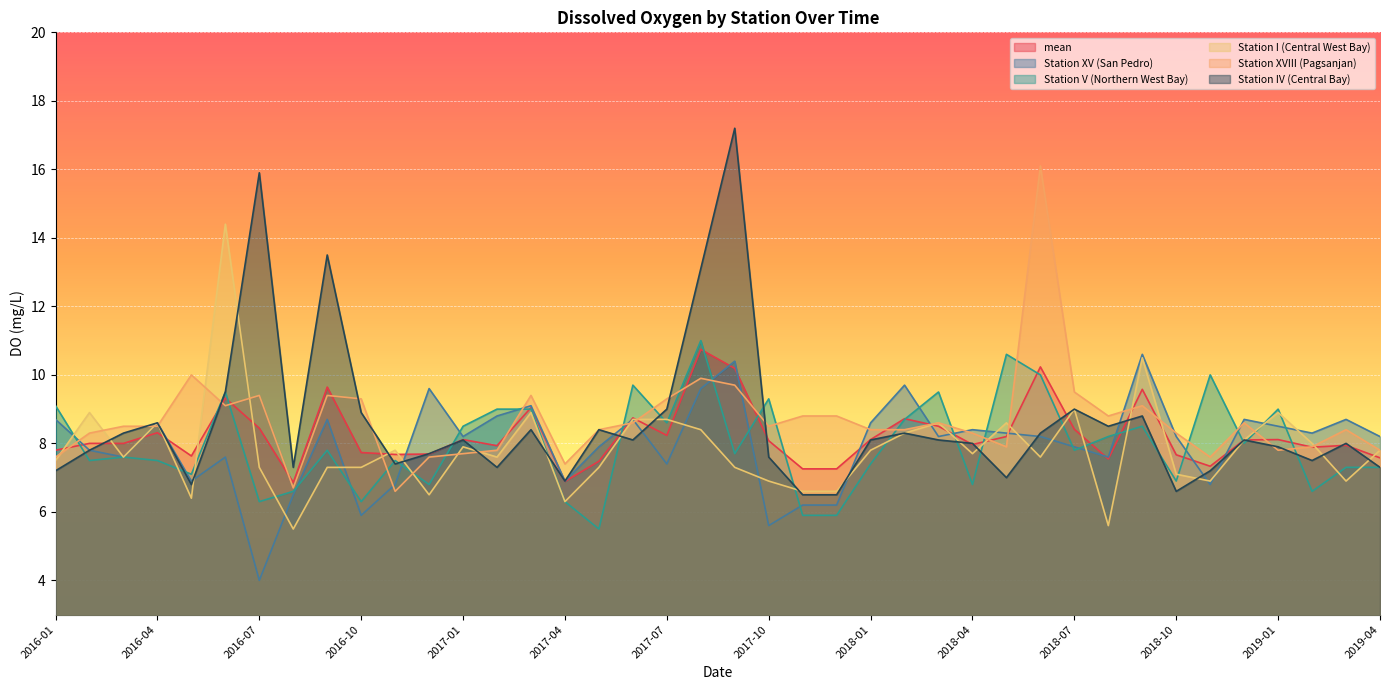

At how many categories does at least one series exceed 6?

40